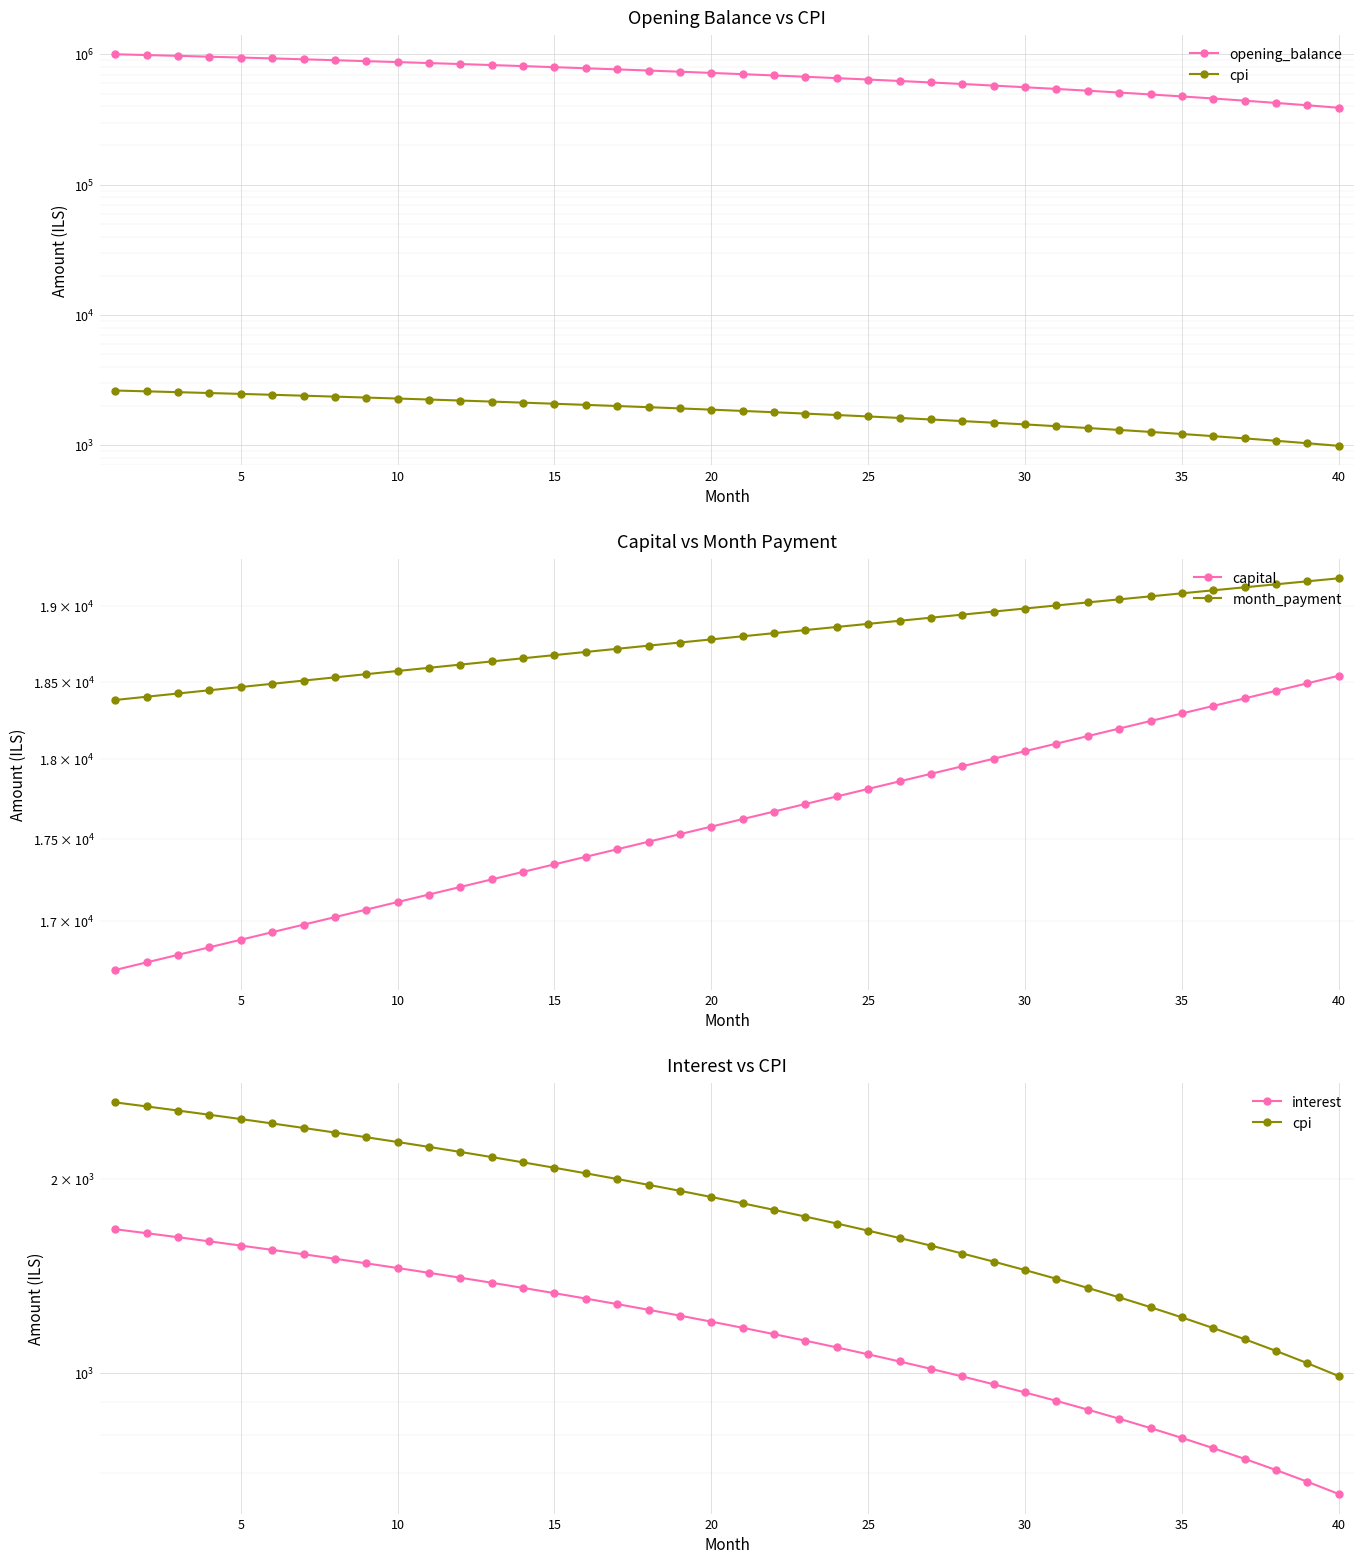

What is the difference between the highest and lowest values at 34?

474873.4